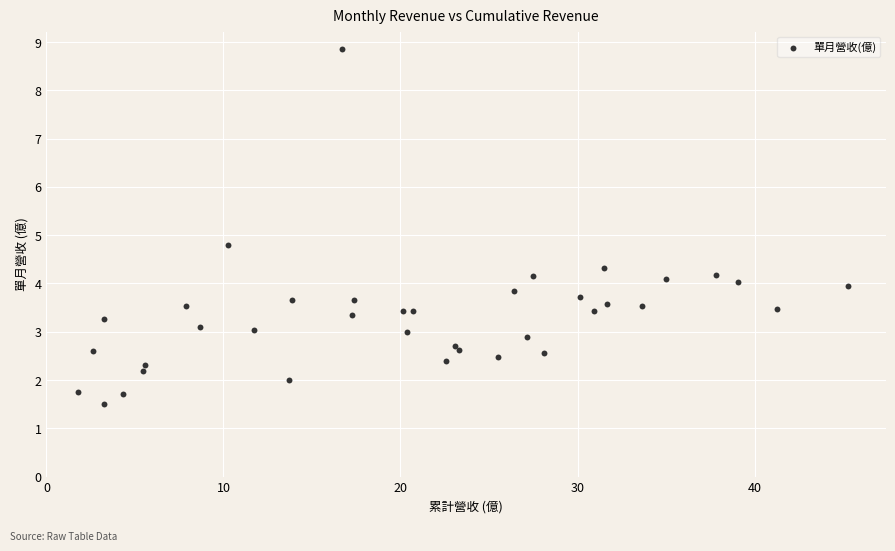

What Y value in the scatter plot is closest to 5?

4.8